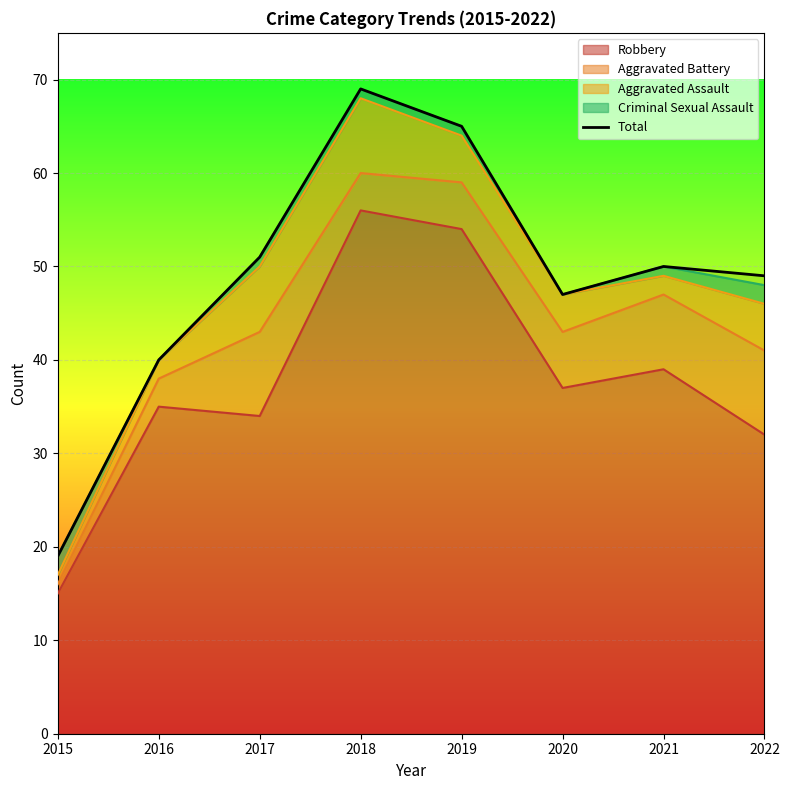

What is the maximum value shown in the chart?

69